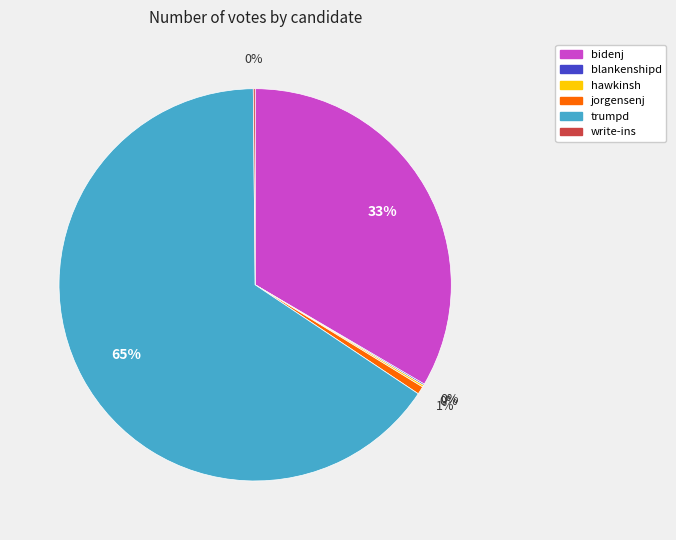

Which slice is the largest?

trumpd